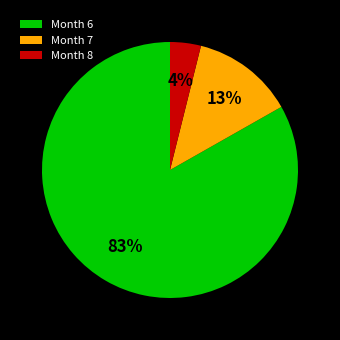

Is there any slice that represents more than half of the pie?

Yes